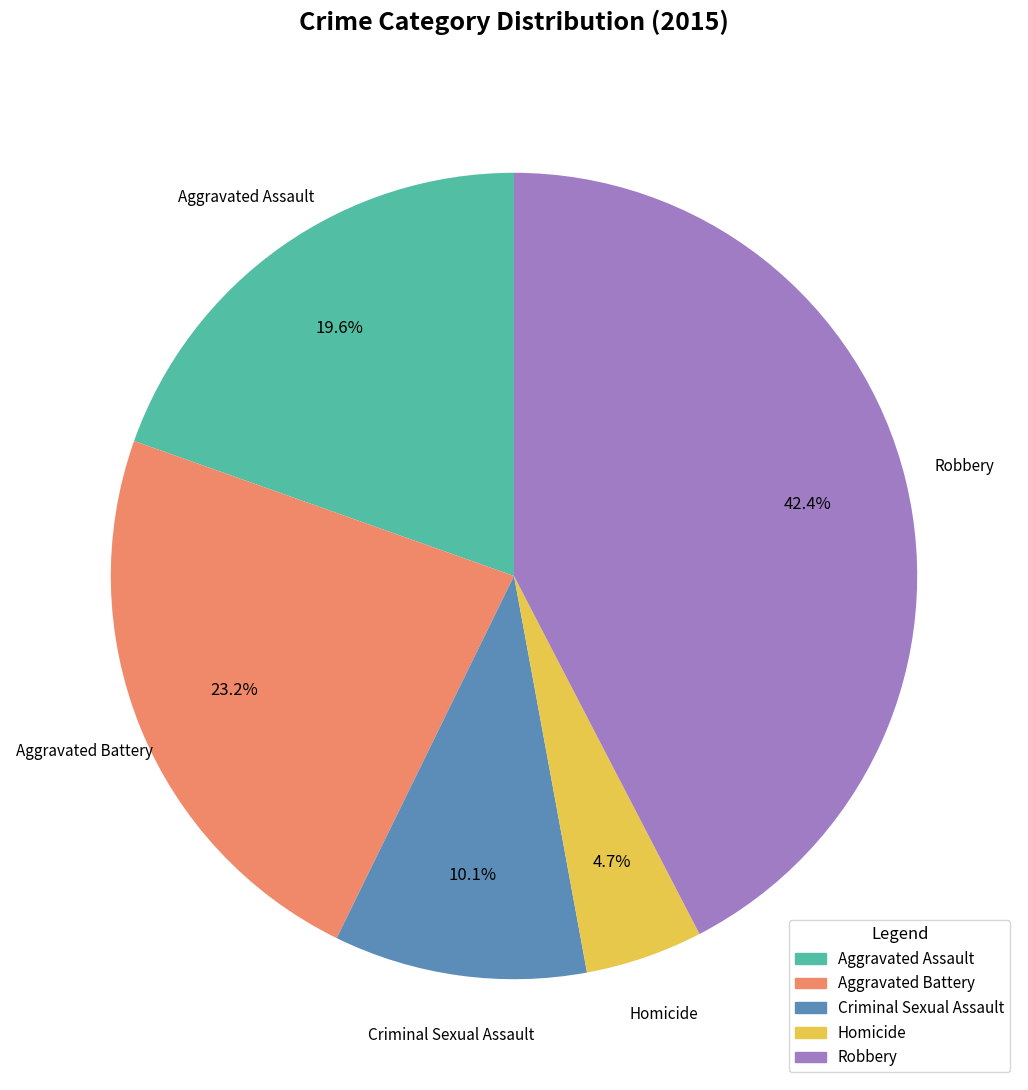

Between Aggravated Battery and Aggravated Assault, which is larger?

Aggravated Battery